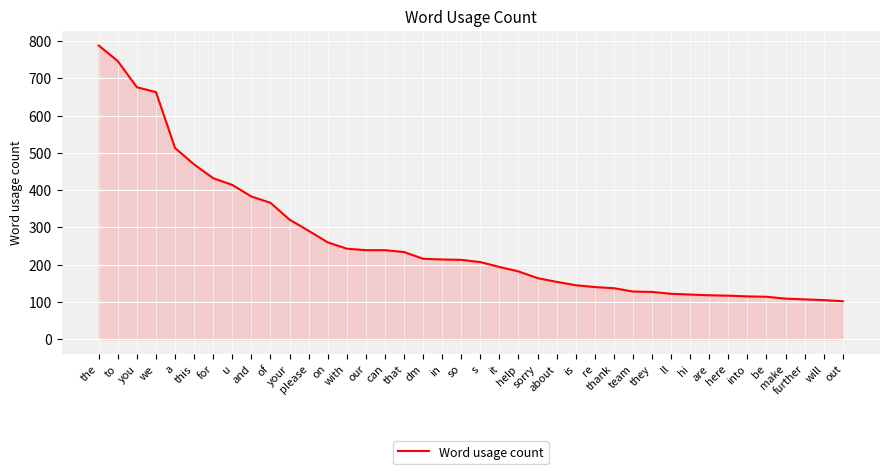

Which has a higher value, is or dm?

dm